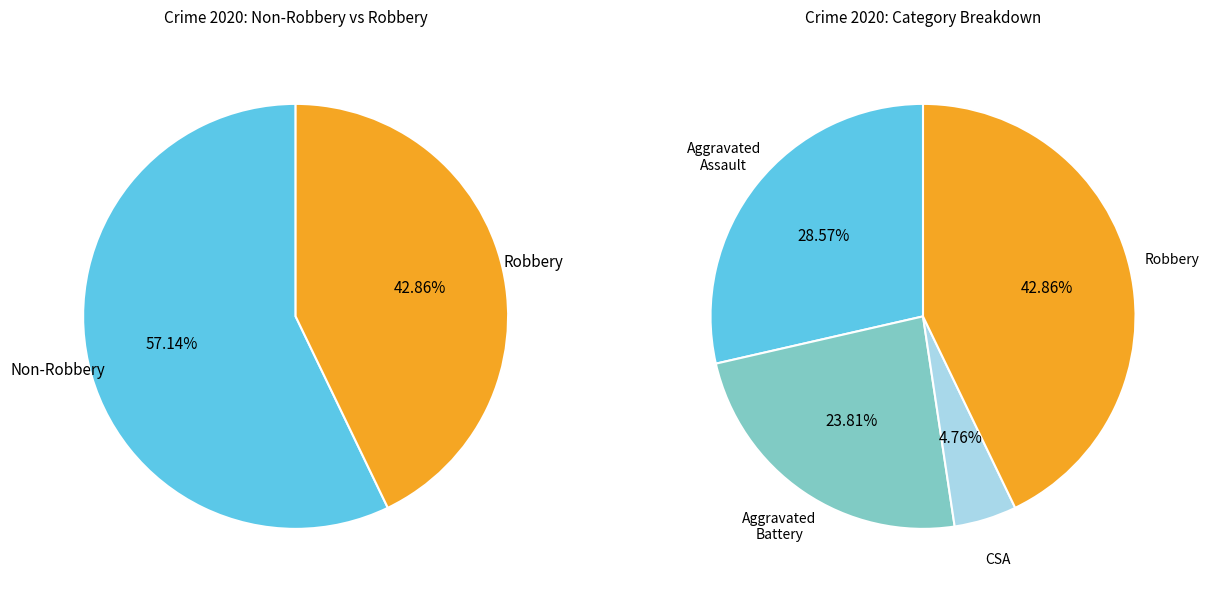

What is the change in value from Aggravated Battery to Criminal Sexual Assault?

-4